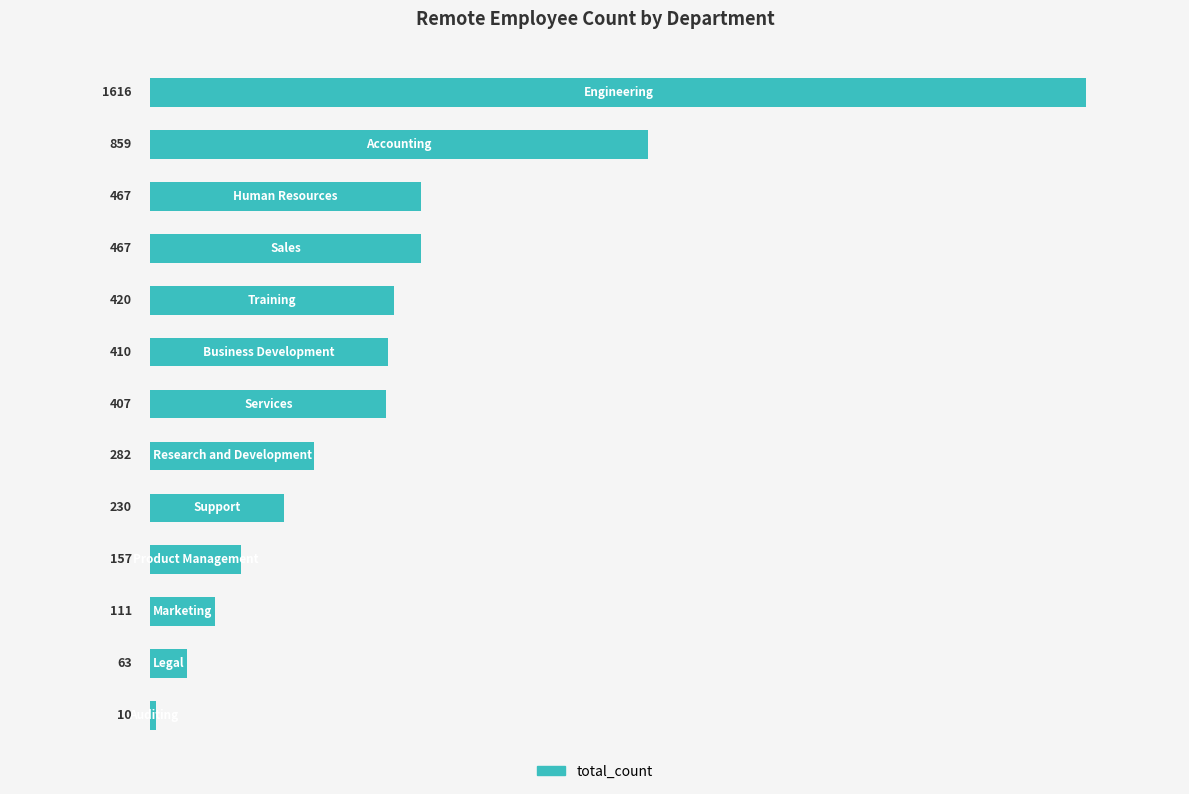

What is the greatest value displayed?

1616